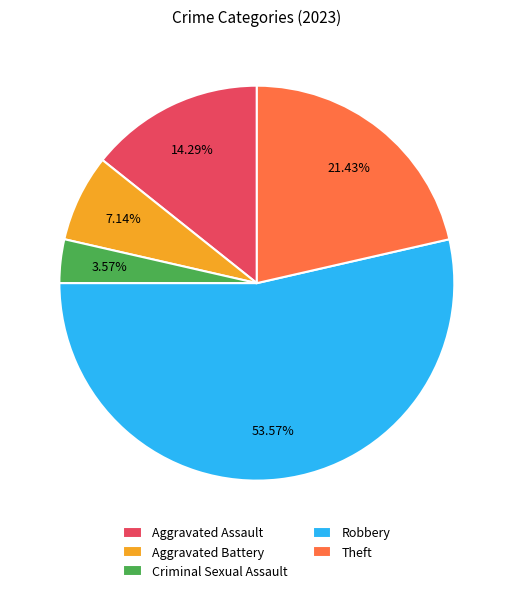

Which slice represents more than half of the pie?

Robbery